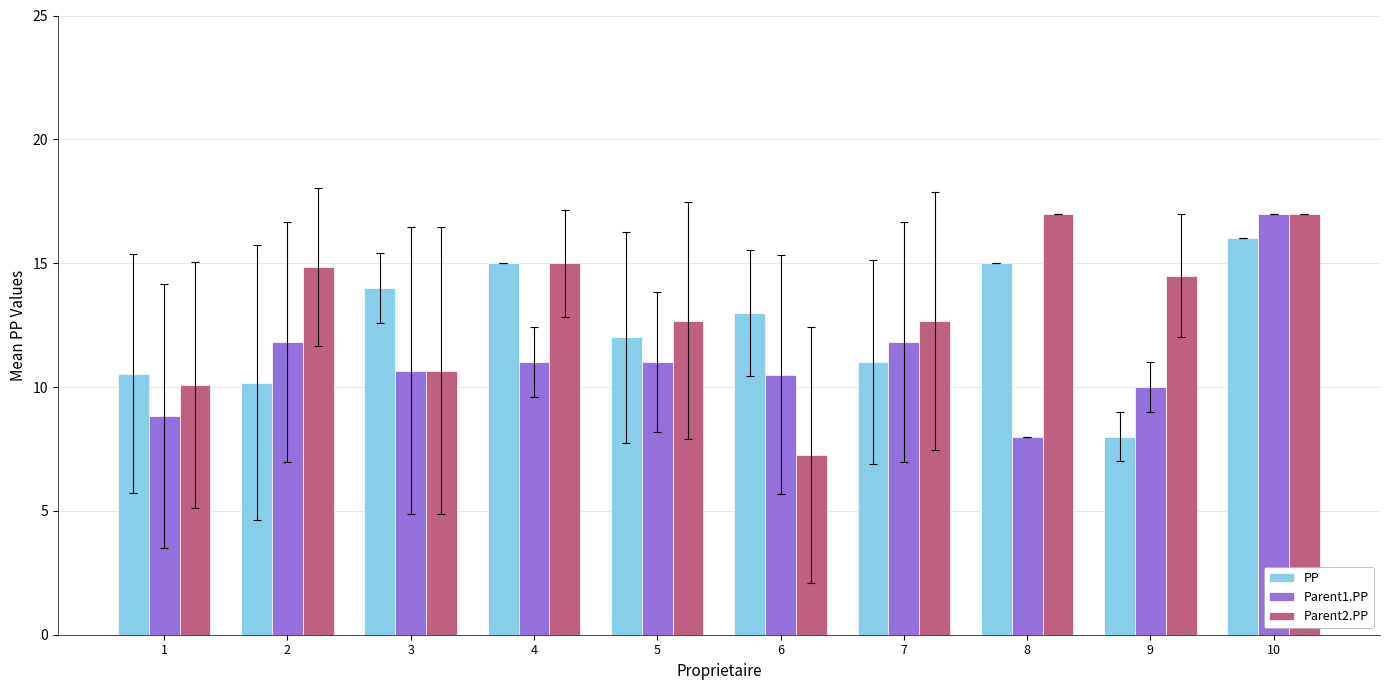

What is the sum of all PP values?

124.7